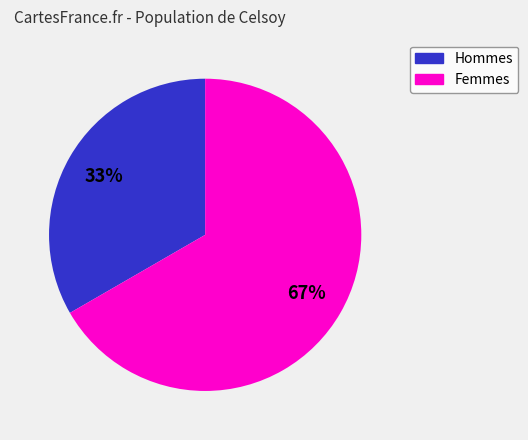

Is there any slice that represents more than half of the pie?

Yes